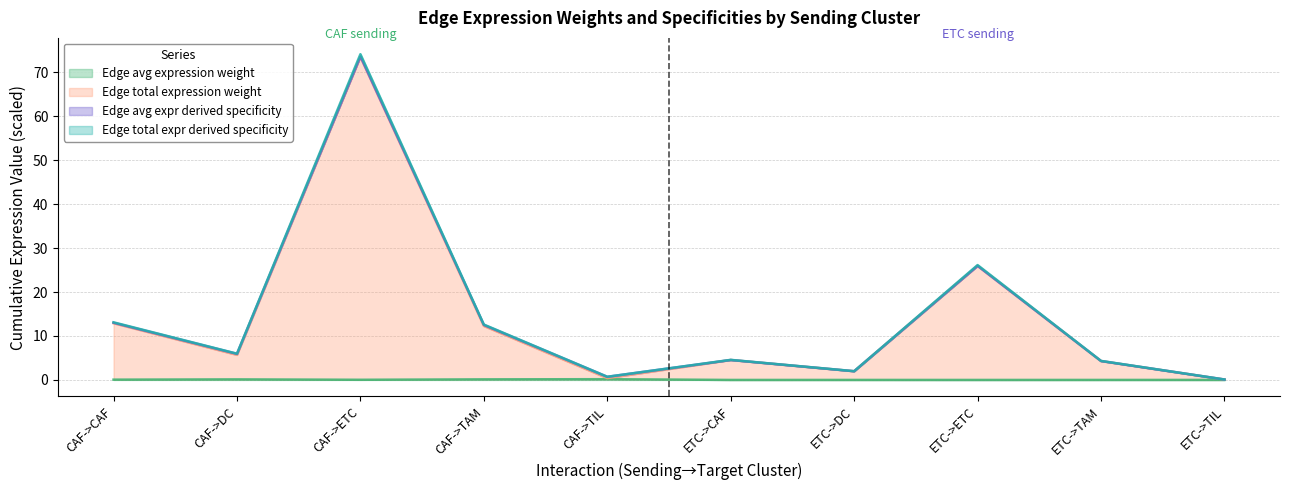

The value of Edge total expression weight at CAF->CAF is 21.3. True or false?

False